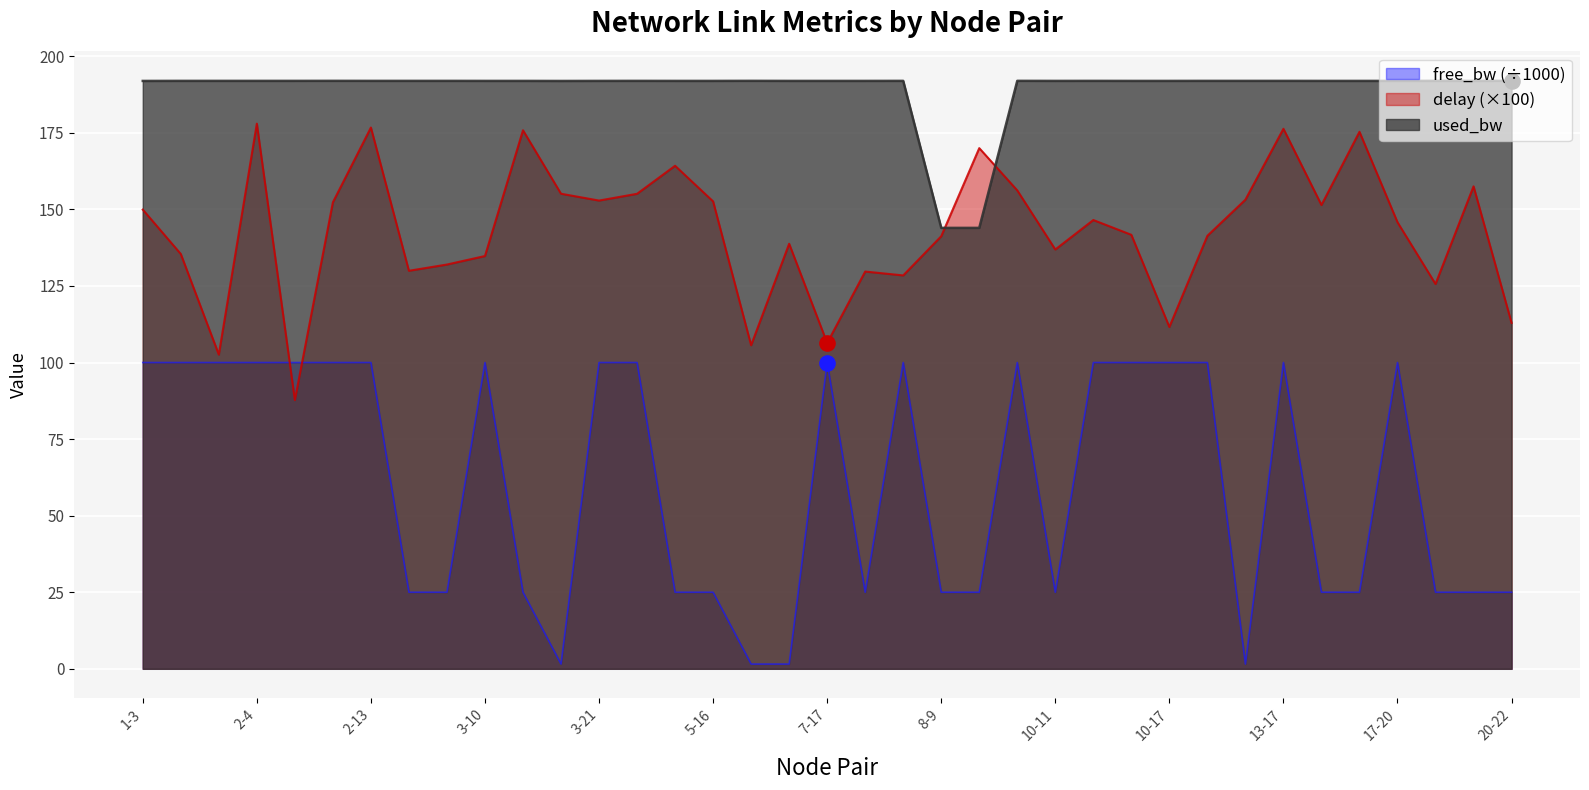

Which series has the largest Y range (max minus min)?

free_bw